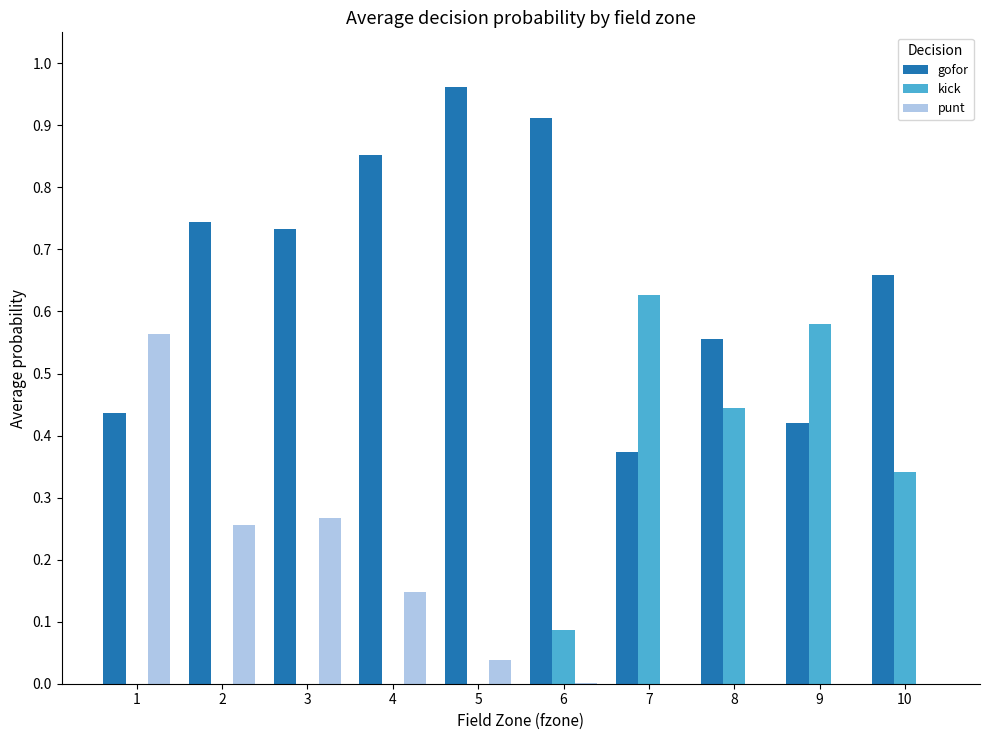

What is the sum of all gofor values?

6.6